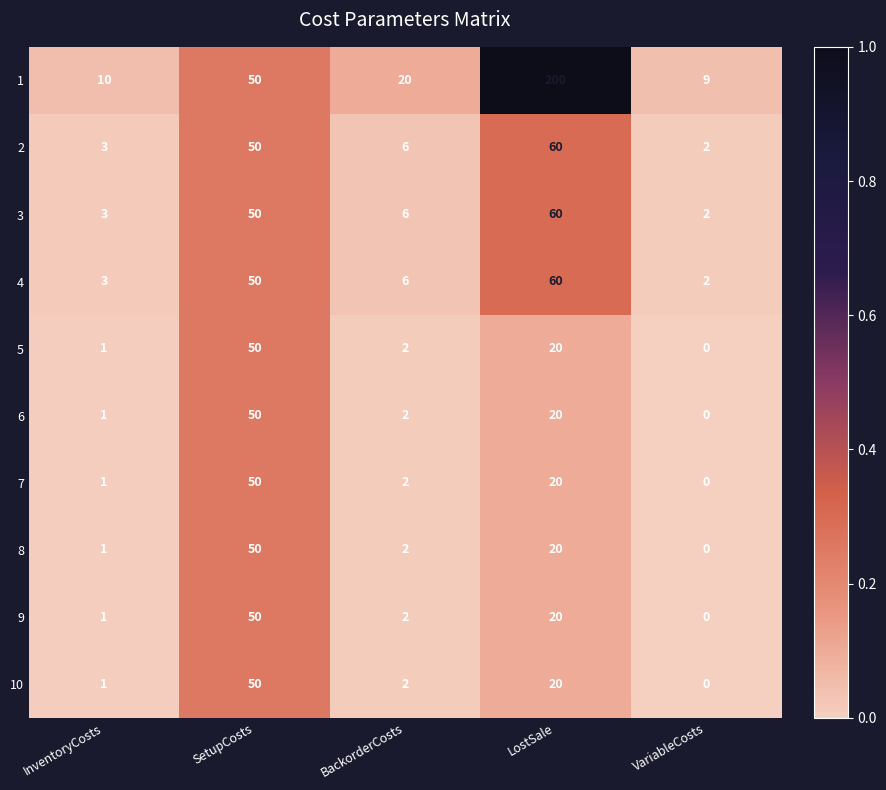

True or false: 9 has a value of 1 at BackorderCosts.

False